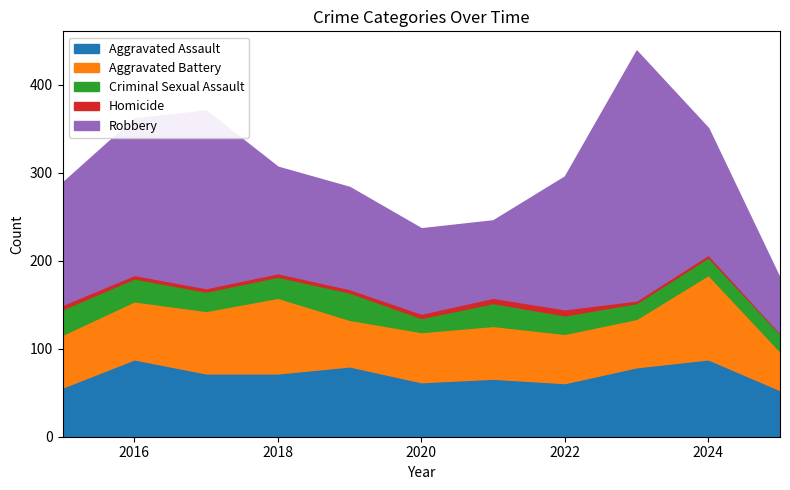

What is the difference between the maximum and minimum values in the Aggravated Assault series?

35